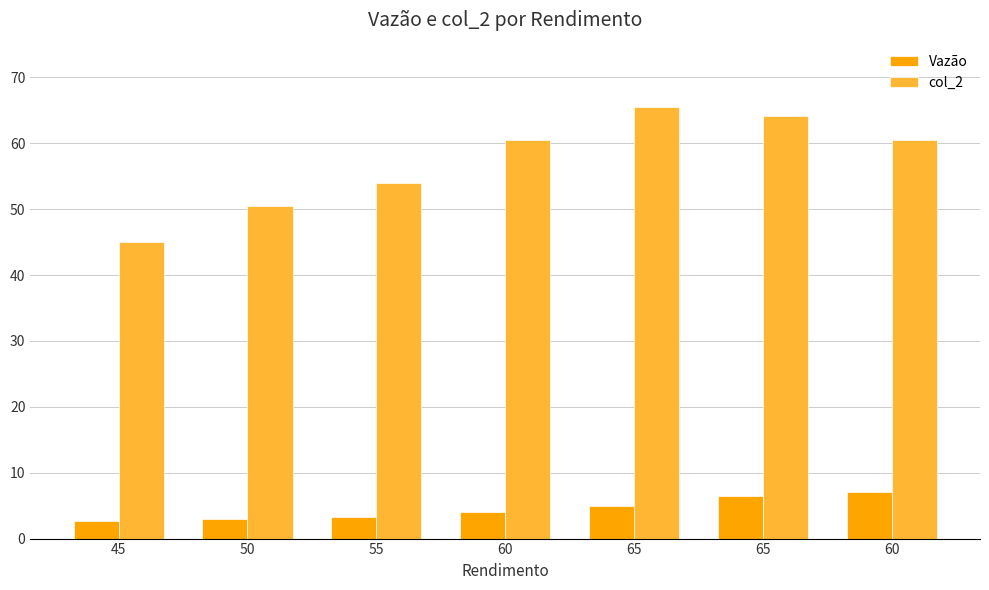

What are all the series names shown in the legend?

Vazão, col_2